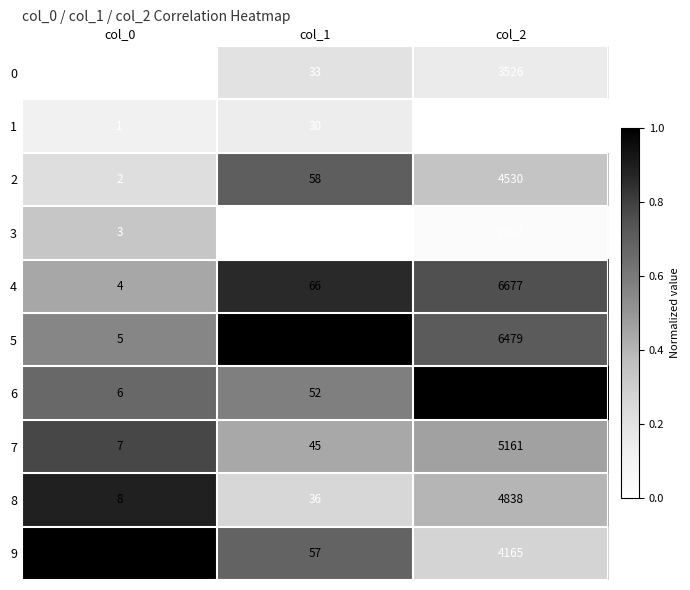

The 5 series shows 3 at col_0. True or false?

False